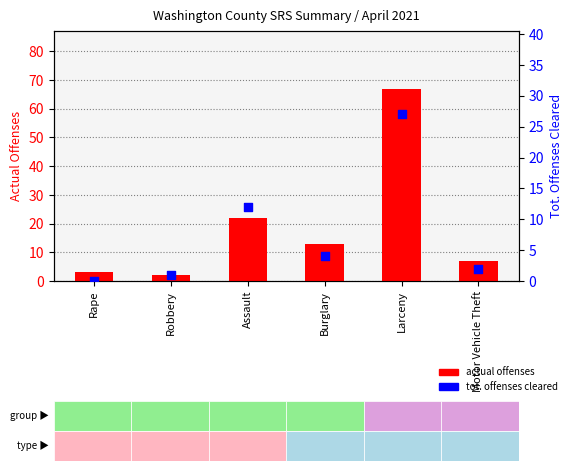

Which series contains the lowest Y value?

tot. offenses cleared